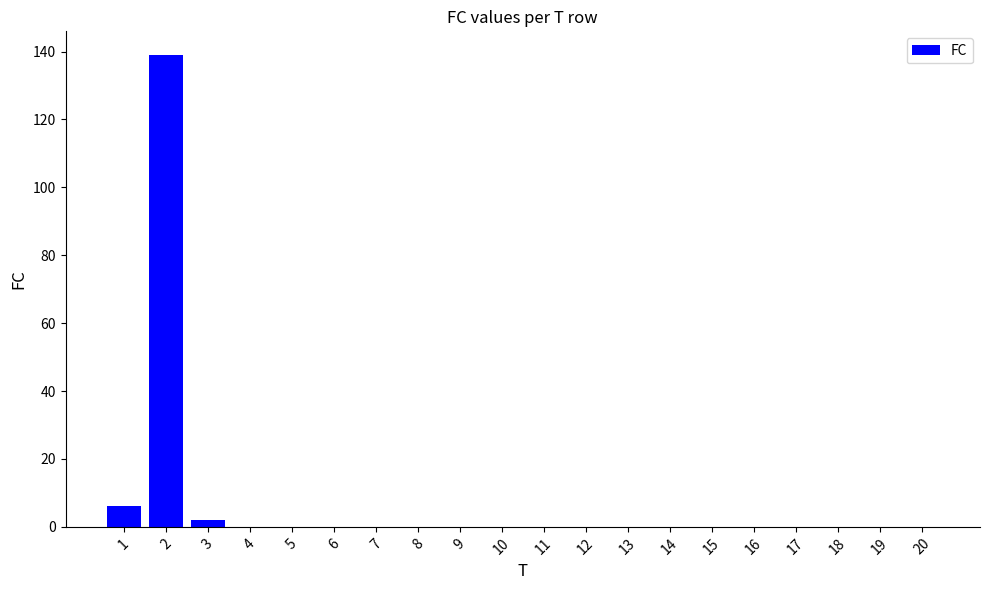

The chart shows a value of 0 at 5. True or false?

True